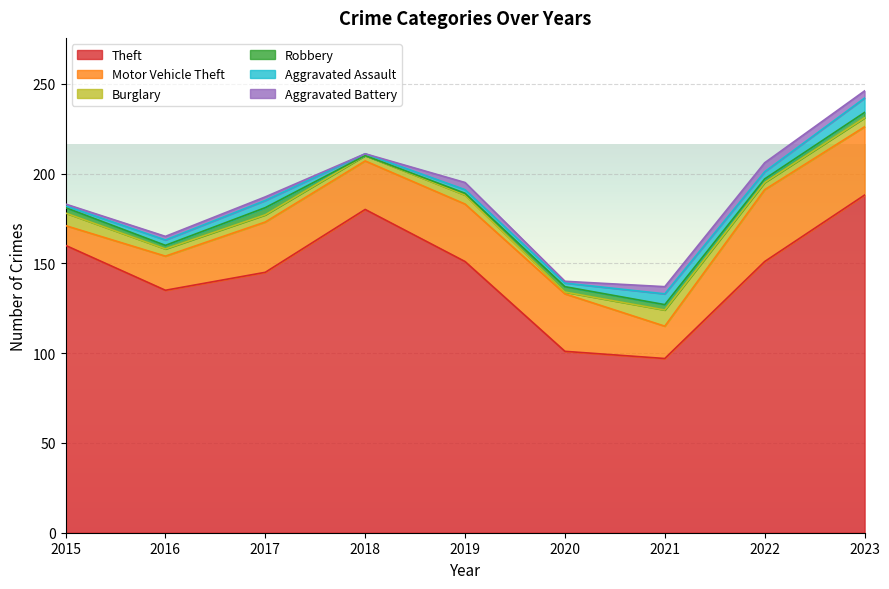

Count the number of categories in the chart.

9